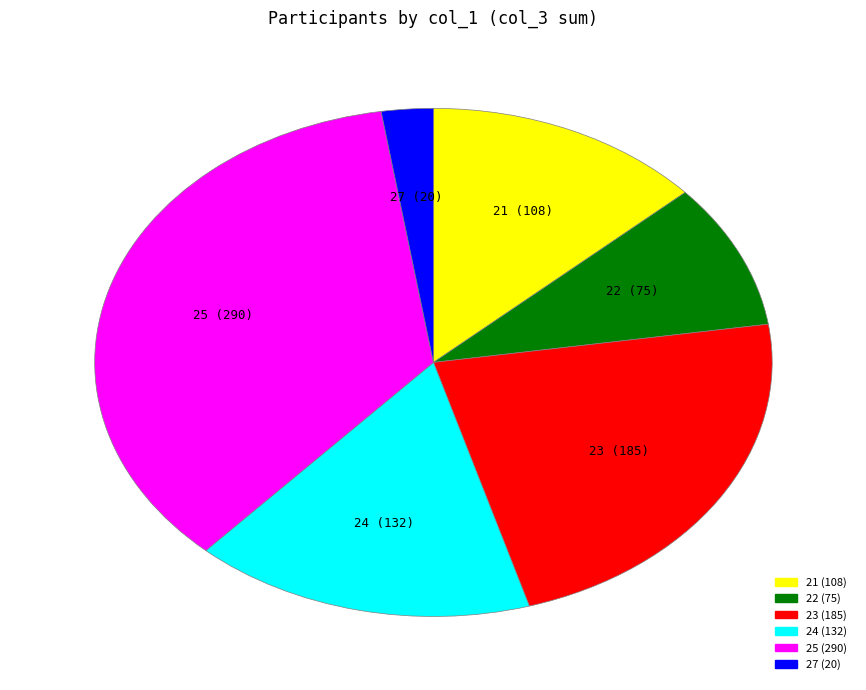

Does any single category account for the majority?

No